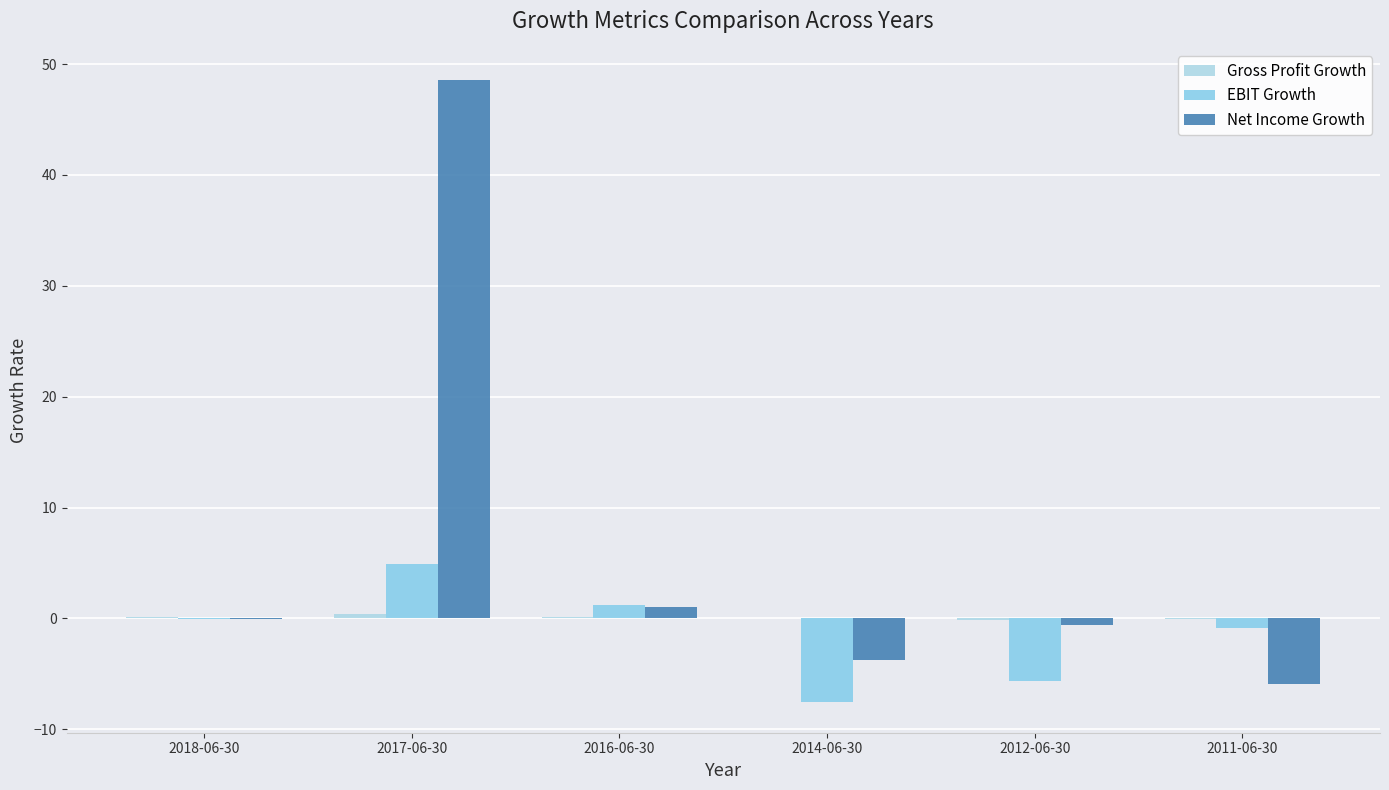

The value of EBIT Growth at 2012-06-30 is -7.7. True or false?

False